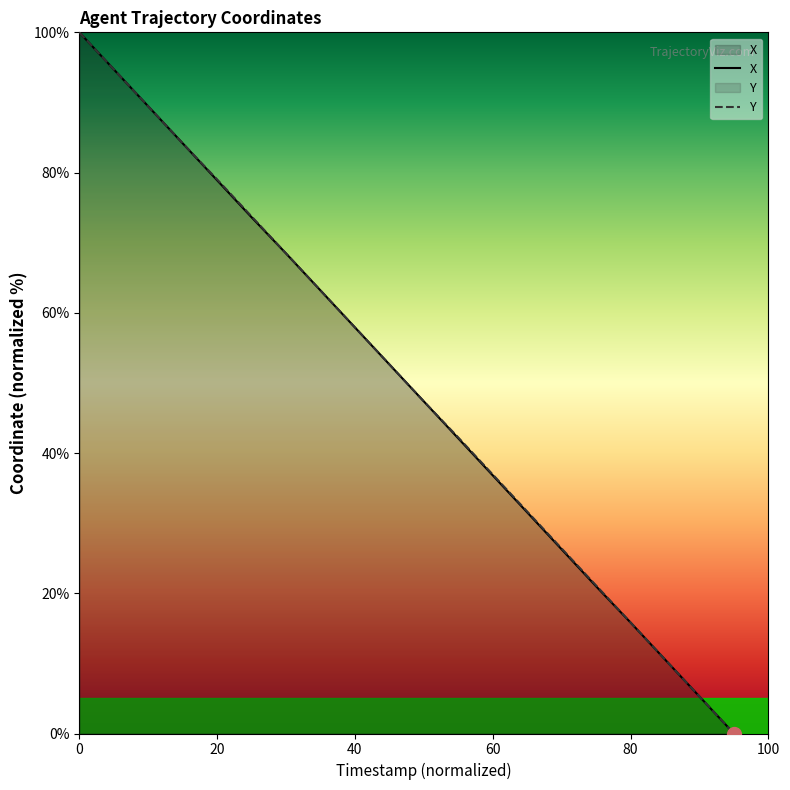

Reading left to right, what are all the values shown in this chart?

X: 100.0	94.7	89.4	84.2	78.9	73.6	68.5	63.2	57.9	52.6	47.4	42.1	36.8	31.5	26.3	21.0	15.8	10.6	5.3	0.0
Y: 100.0	94.7	89.4	84.2	79.0	73.7	68.5	63.2	57.9	52.6	47.4	42.2	36.9	31.7	26.4	21.1	15.8	10.6	5.3	0.0